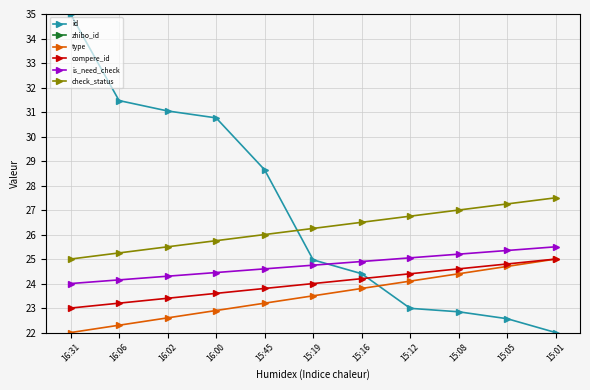

Rank the categories by type value from highest to lowest.

15:01, 15:05, 15:08, 15:12, 15:16, 15:19, 15:45, 16:00, 16:02, 16:06, 16:31